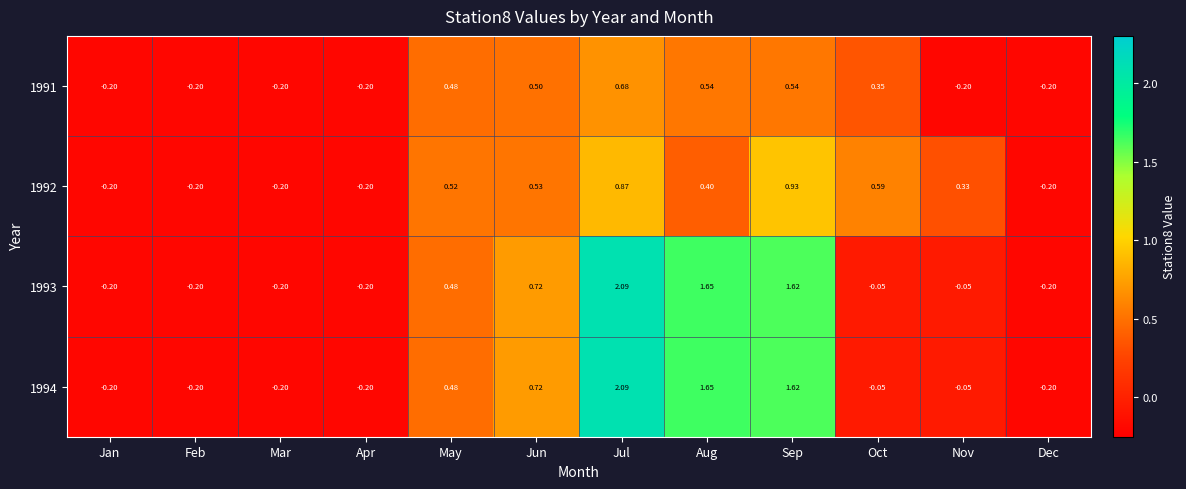

Where does the 1993 series first go above 0?

May